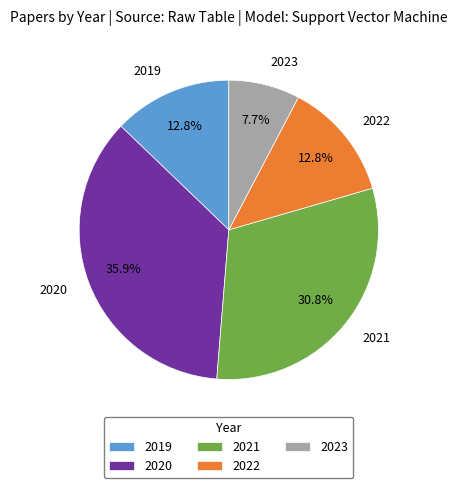

What is the smallest slice in the pie chart?

2023